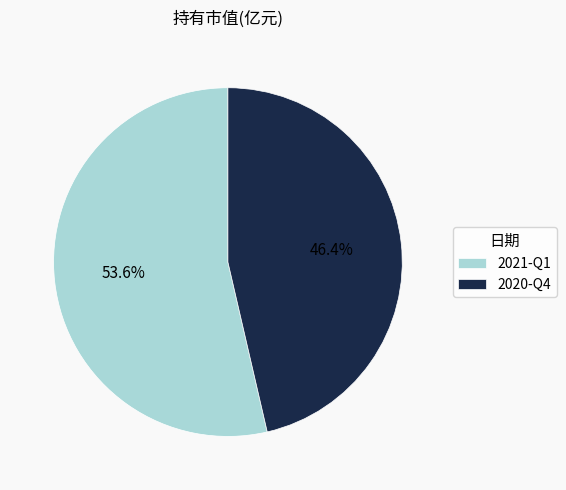

Rank the categories by value from lowest to highest.

2020-Q4, 2021-Q1